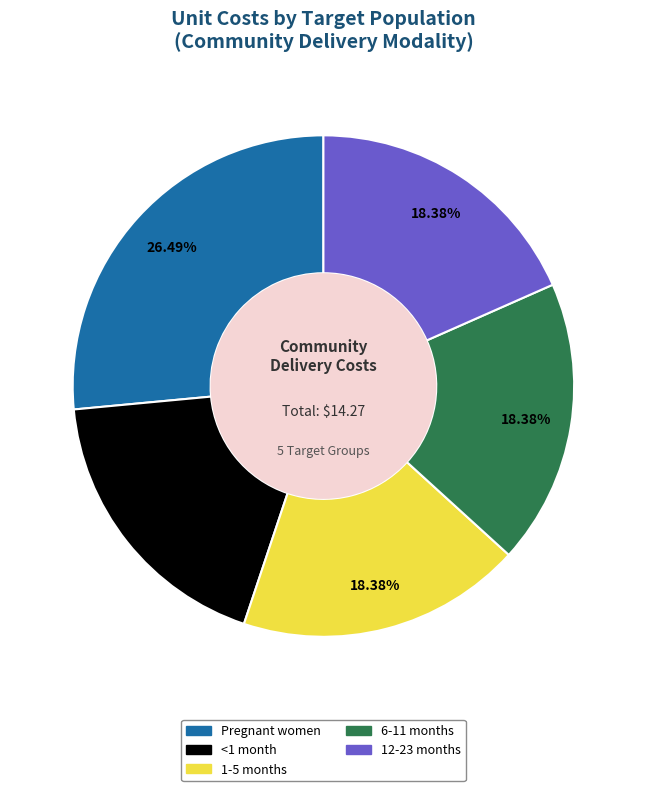

Does <1 month represent more than half of the total?

No